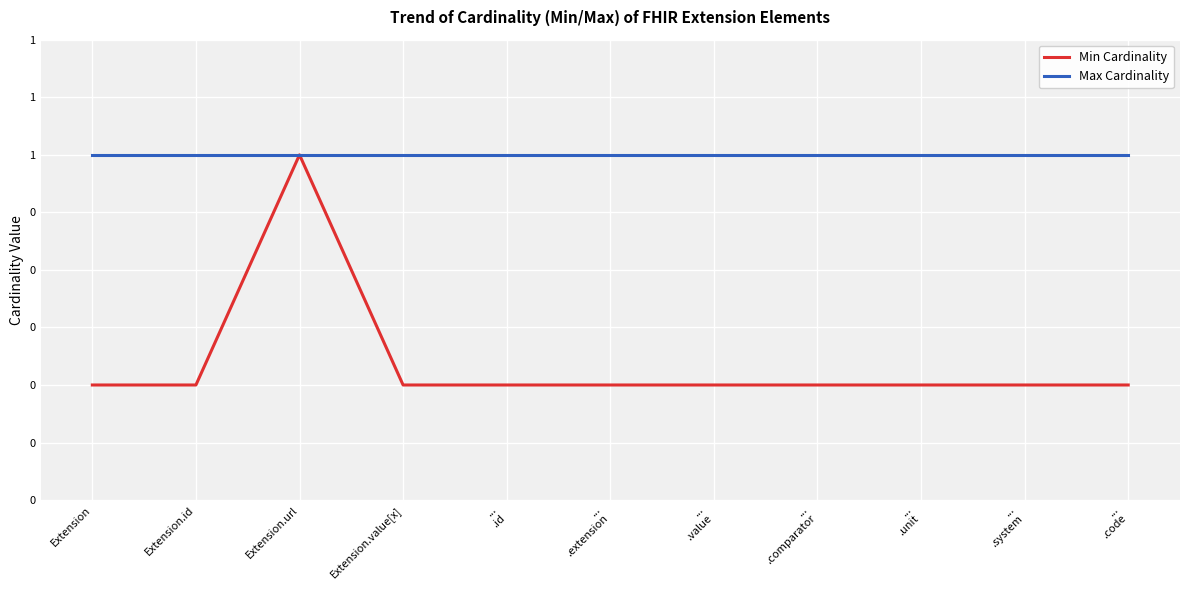

Does the chart display data point markers on the line(s)?

No